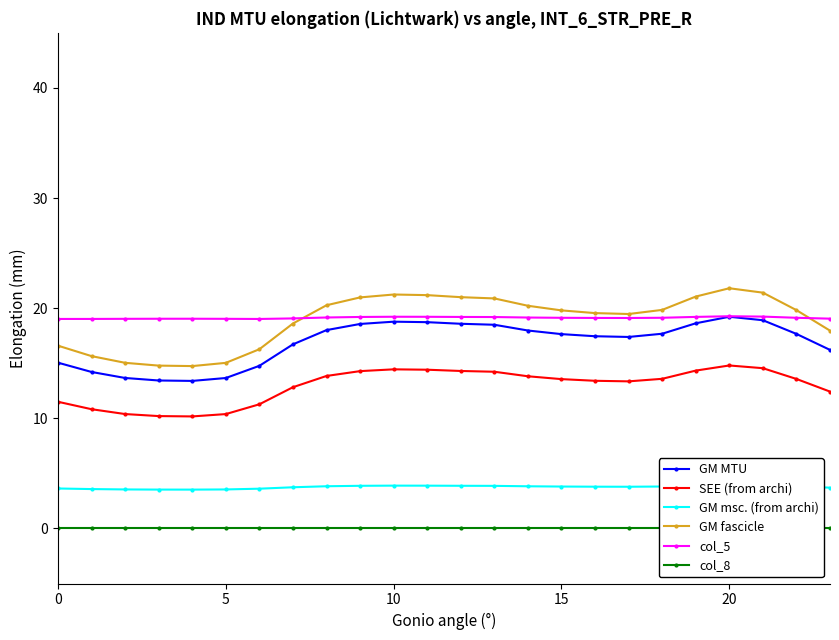

Is it true that col_8 equals 0.0 at 11?

True